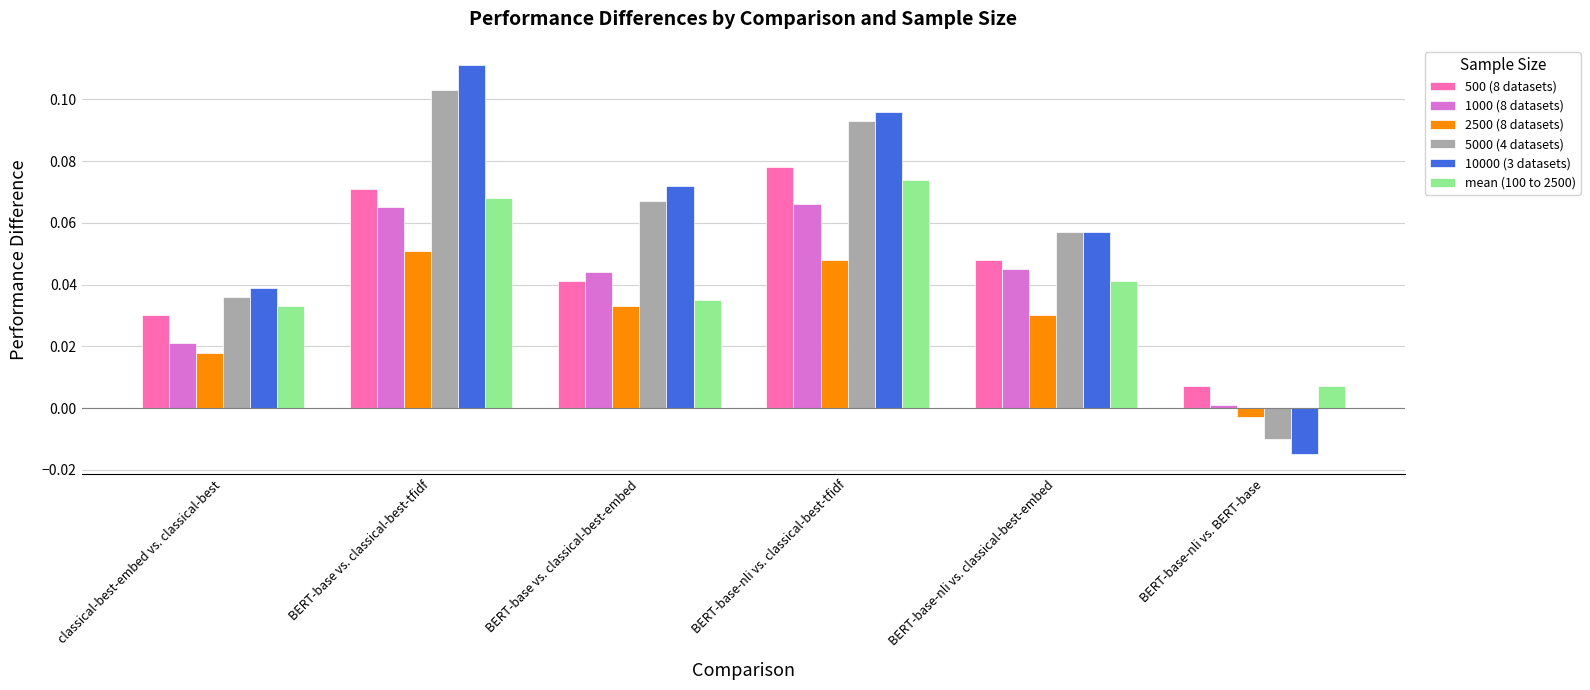

Between classical-best-embed vs. classical-best and BERT-base vs. classical-best-embed, which series saw the biggest shift?

10000 (3 datasets)